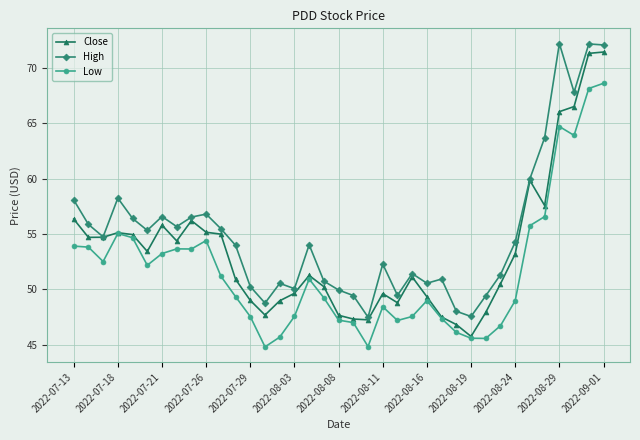

What is the smallest value displayed?

44.8